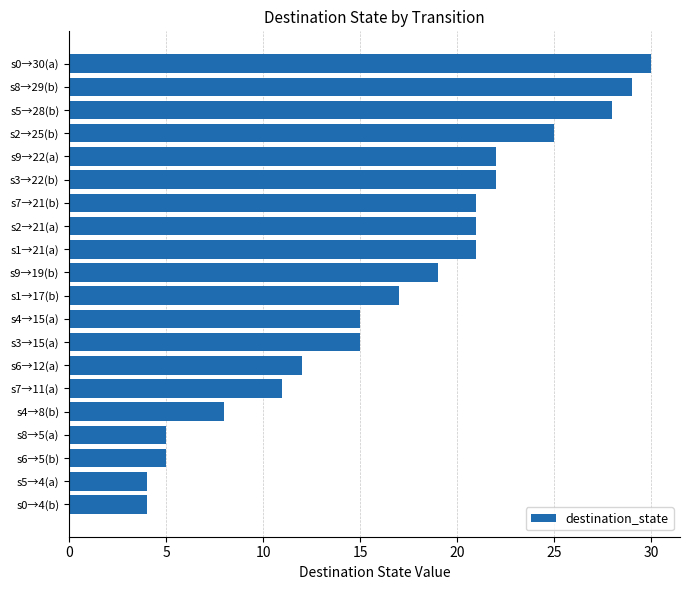

Are the bars horizontal?

Yes